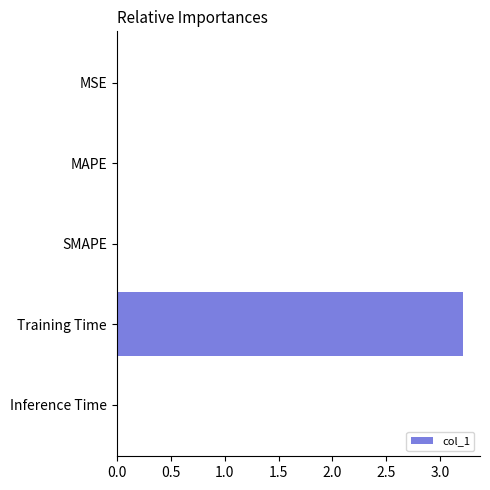

How many series are shown in this chart?

1